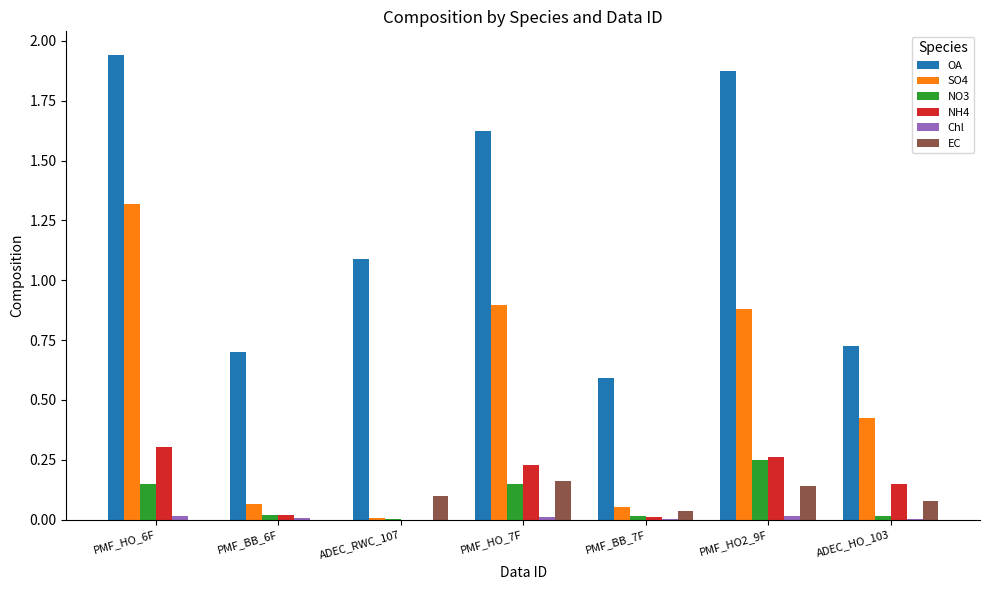

What is the sum of all NH4 values?

1.0